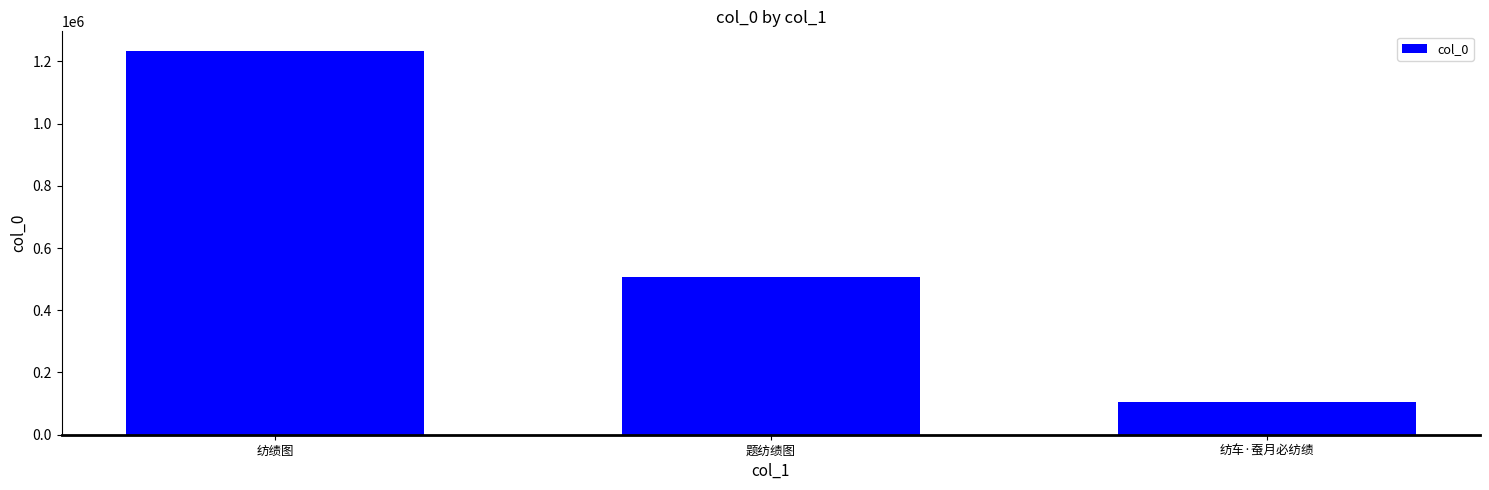

List the labels in order of value, largest first.

纺绩图, 题纺绩图, 纺车·蚕月必纺绩